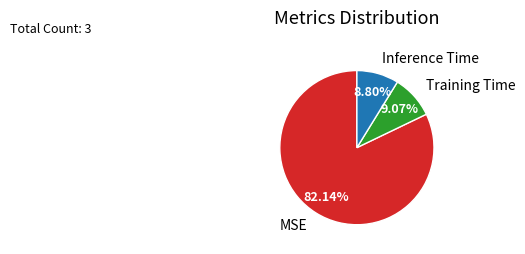

What is the majority slice?

MSE